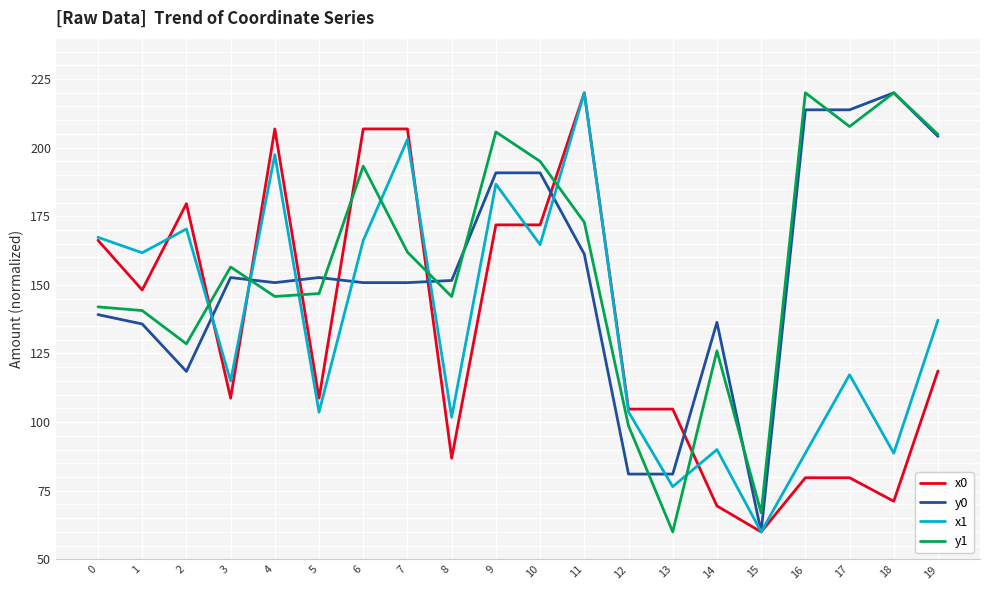

What is the difference between the maximum and second lowest values in the x0 series?

150.5